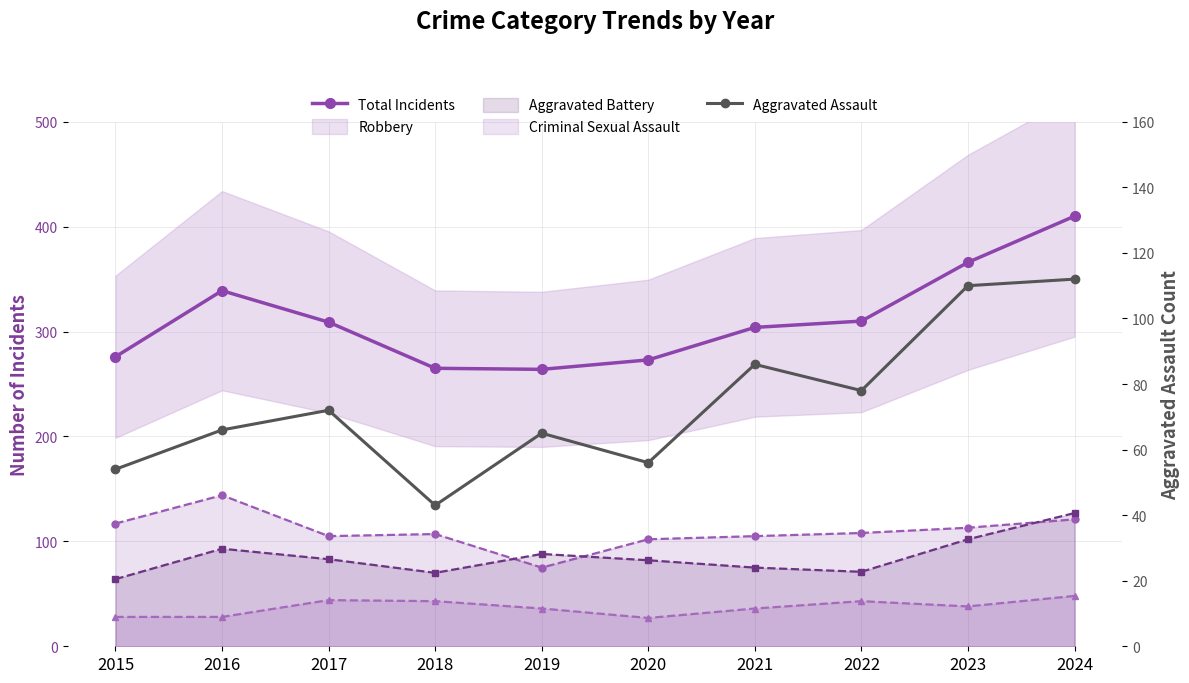

Which series has the widest spread of values?

Total Incidents